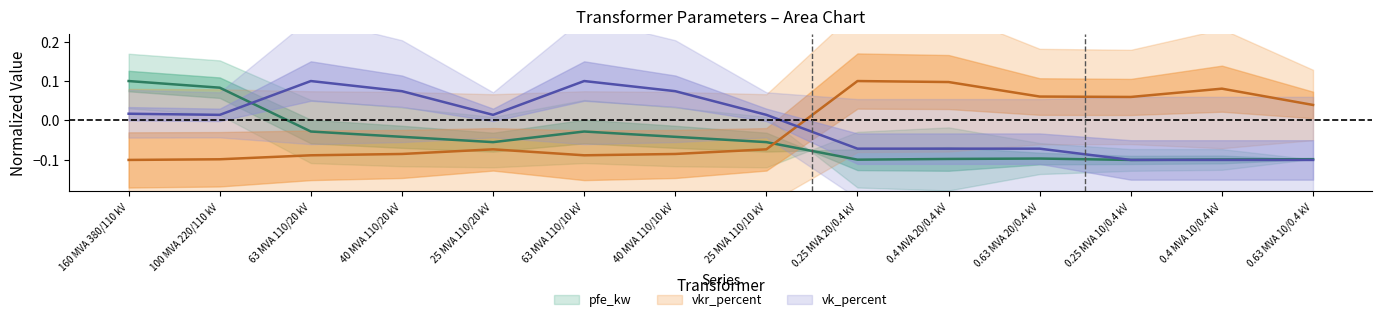

Rank the series by their average value, from lowest to highest.

pfe_kw, vkr_percent, vk_percent